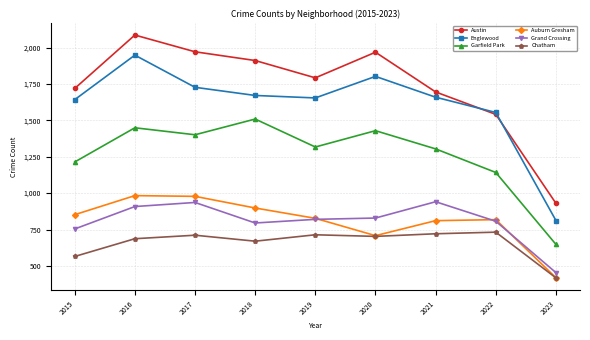

True or false: Auburn Gresham has a value of 1663 at 2017.

False